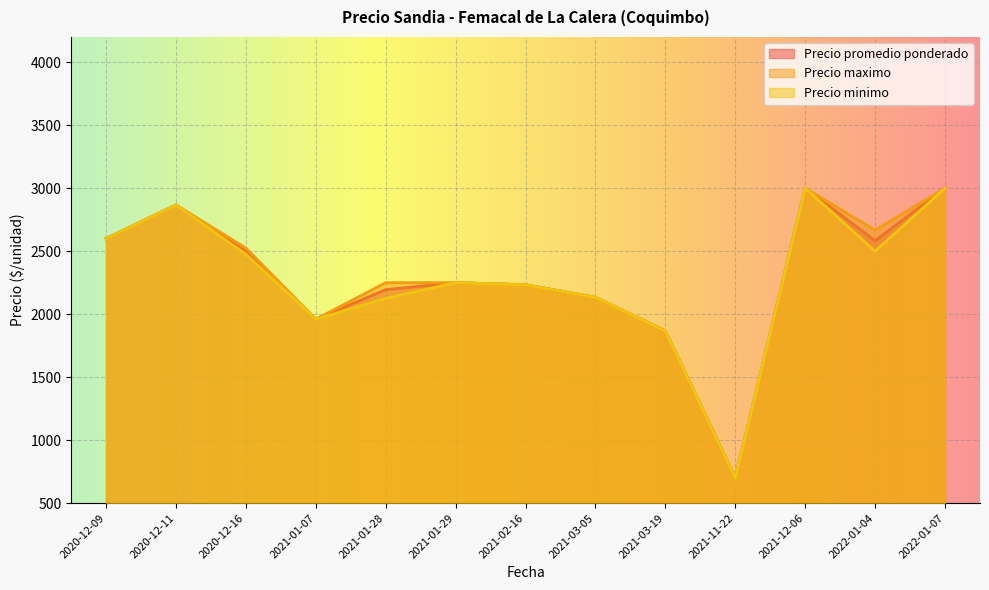

What is the greatest value displayed?

3000.0